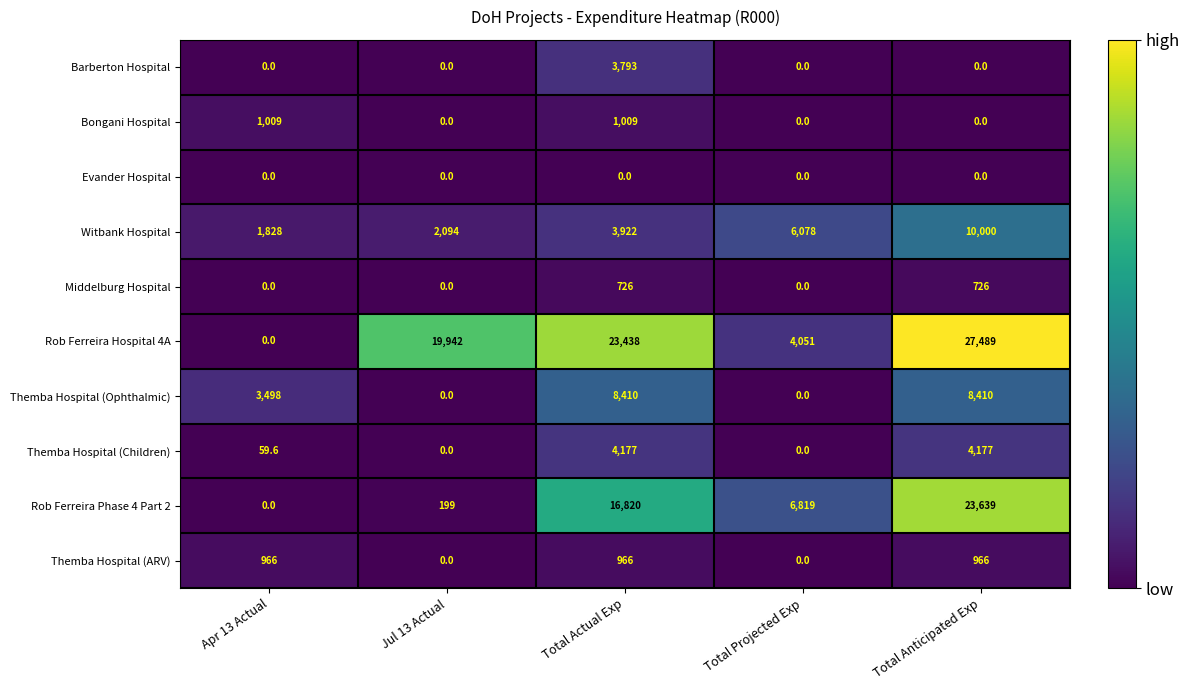

Rank the series by their maximum value, from highest to lowest.

Rob Ferreira Hospital 4A, Rob Ferreira Phase 4 Part 2, Witbank Hospital, Themba Hospital (Ophthalmic), Themba Hospital (Children), Barberton Hospital, Bongani Hospital, Themba Hospital (ARV), Middelburg Hospital, Evander Hospital